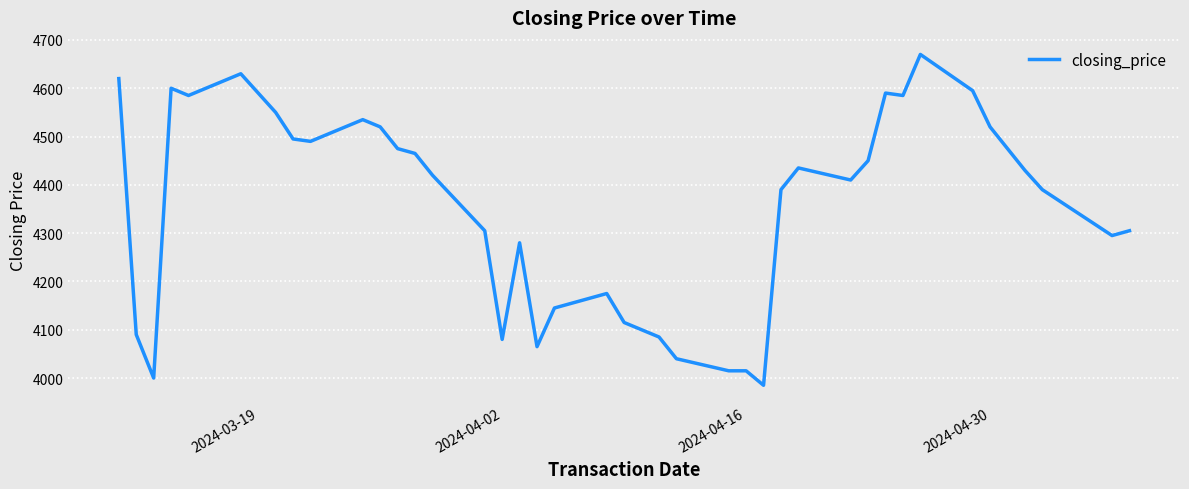

What is the difference between the maximum and minimum values?

685